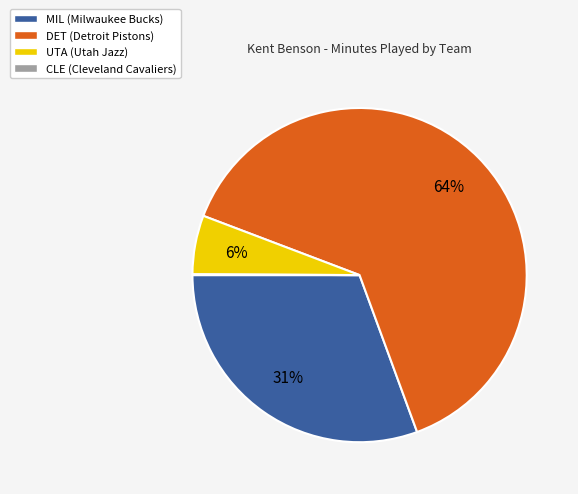

To the nearest percent, what is the combined percentage of UTA (Utah Jazz) and DET (Detroit Pistons)?

69%